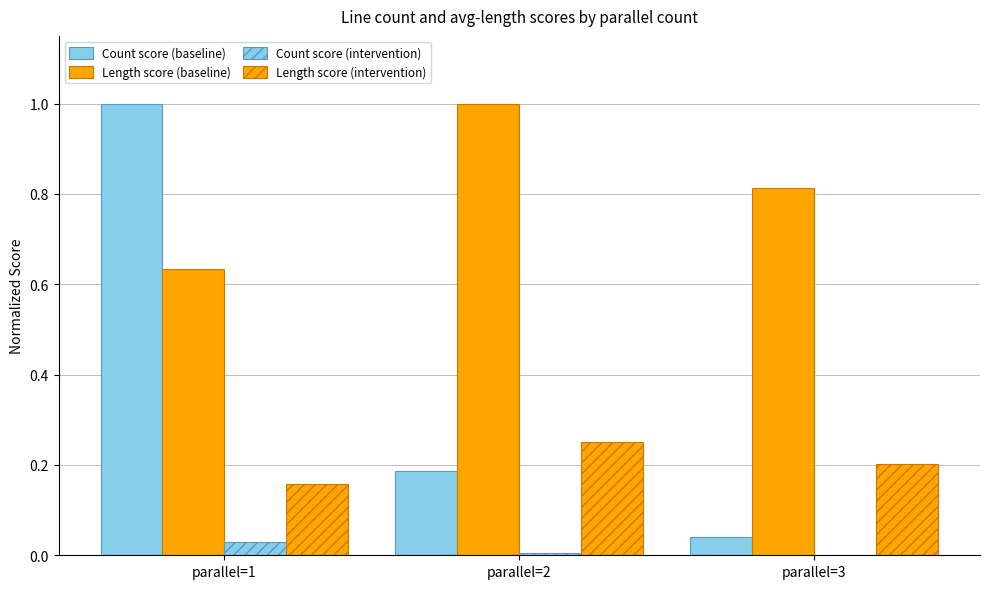

List the labels in order of Count score (intervention) value, smallest first.

parallel=3, parallel=2, parallel=1